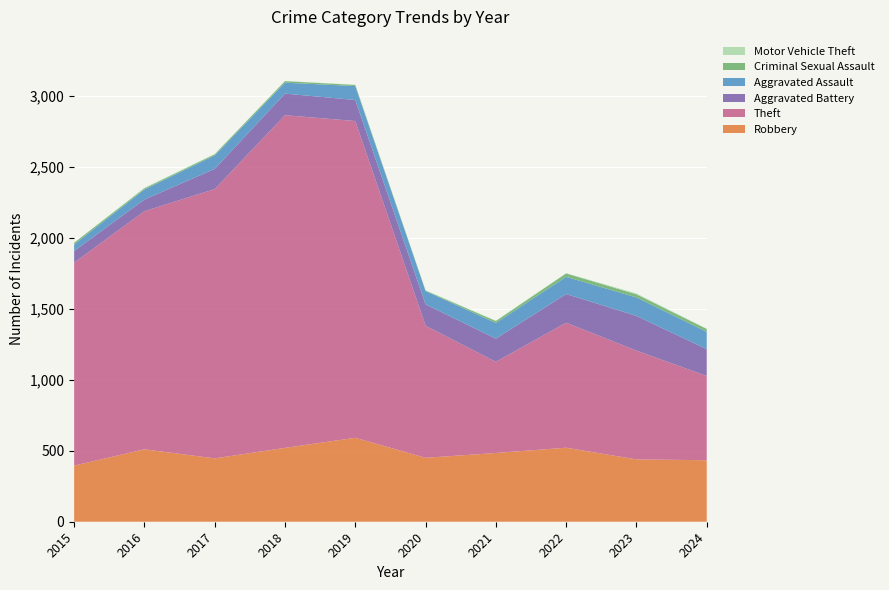

Reading right to left, extract all data points from this chart.

Robbery: 433	439	521	484	450	591	520	446	510	395
Theft: 593	766	880	642	930	2230	2342	1896	1676	1429
Aggravated Battery: 189	244	202	163	150	148	152	142	82	82
Aggravated Assault: 122	130	121	110	94	98	77	95	71	46
Criminal Sexual Assault: 20	22	24	14	3	8	11	8	8	12
Motor Vehicle Theft: 2	6	2	2	3	1	1	2	4	1